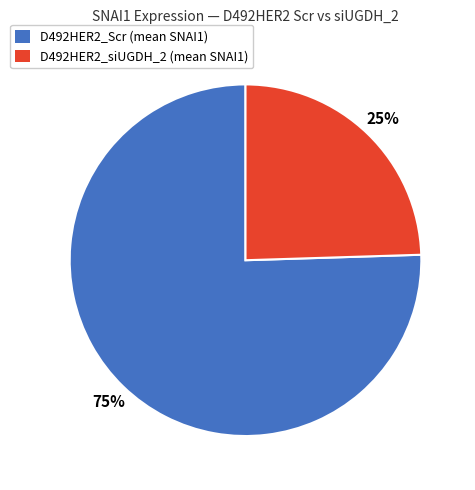

Count the number of slices in the pie.

2